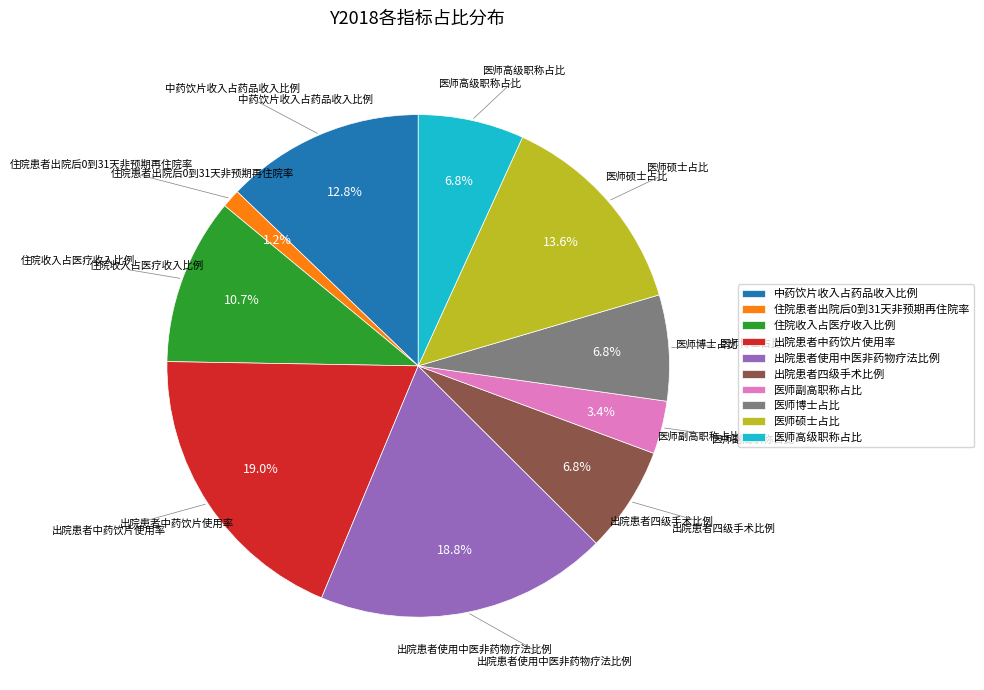

Which slice is the smallest?

住院患者出院后0到31天非预期再住院率